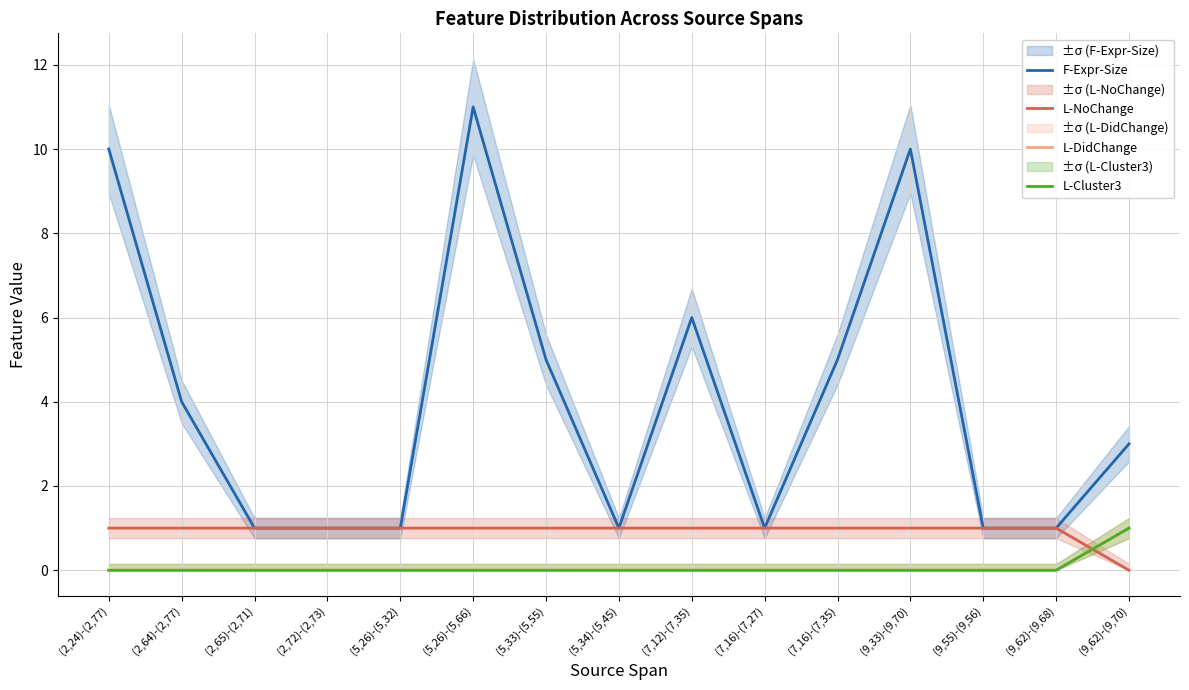

Does the chart have visible grid lines?

Yes